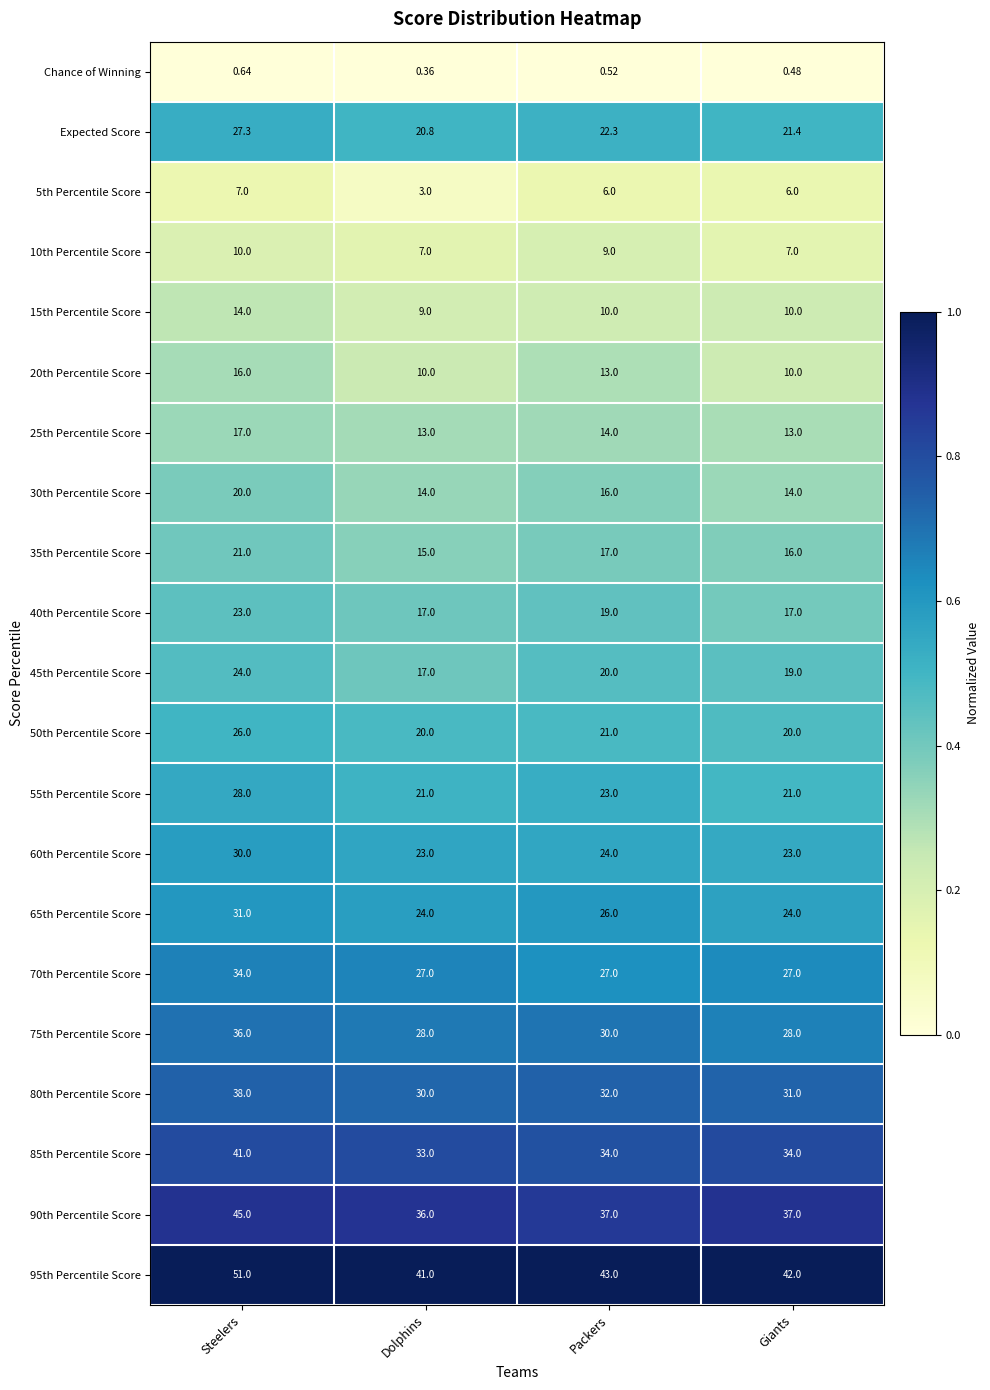

List the series in order of their peak value, highest first.

95th Percentile Score, 90th Percentile Score, 85th Percentile Score, 80th Percentile Score, 75th Percentile Score, 70th Percentile Score, 65th Percentile Score, 60th Percentile Score, 55th Percentile Score, Expected Score, 50th Percentile Score, 45th Percentile Score, 40th Percentile Score, 35th Percentile Score, 30th Percentile Score, 25th Percentile Score, 20th Percentile Score, 15th Percentile Score, 10th Percentile Score, 5th Percentile Score, Chance of Winning